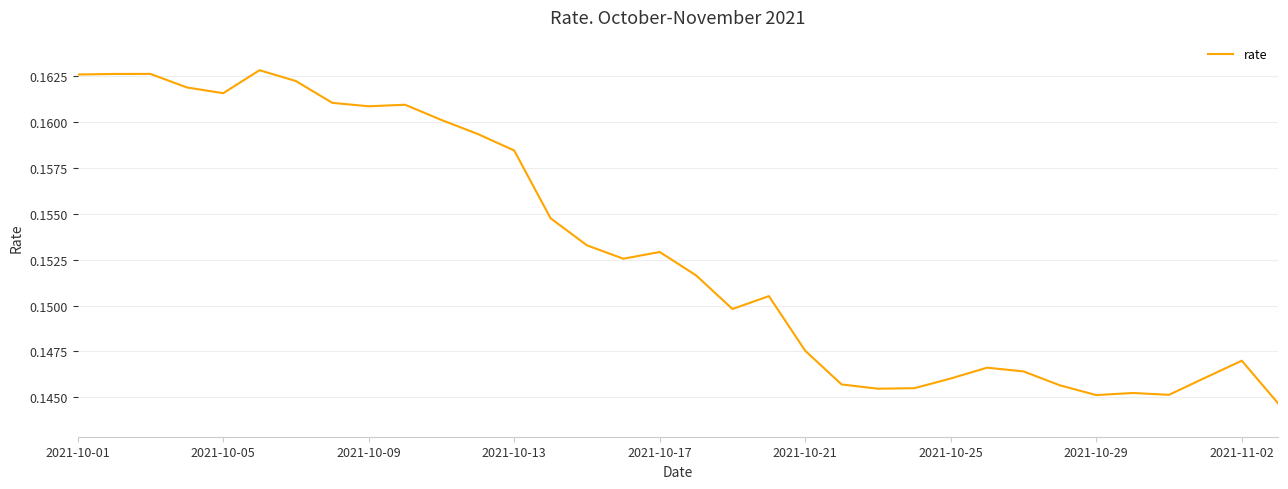

Does the chart have visible grid lines?

Yes